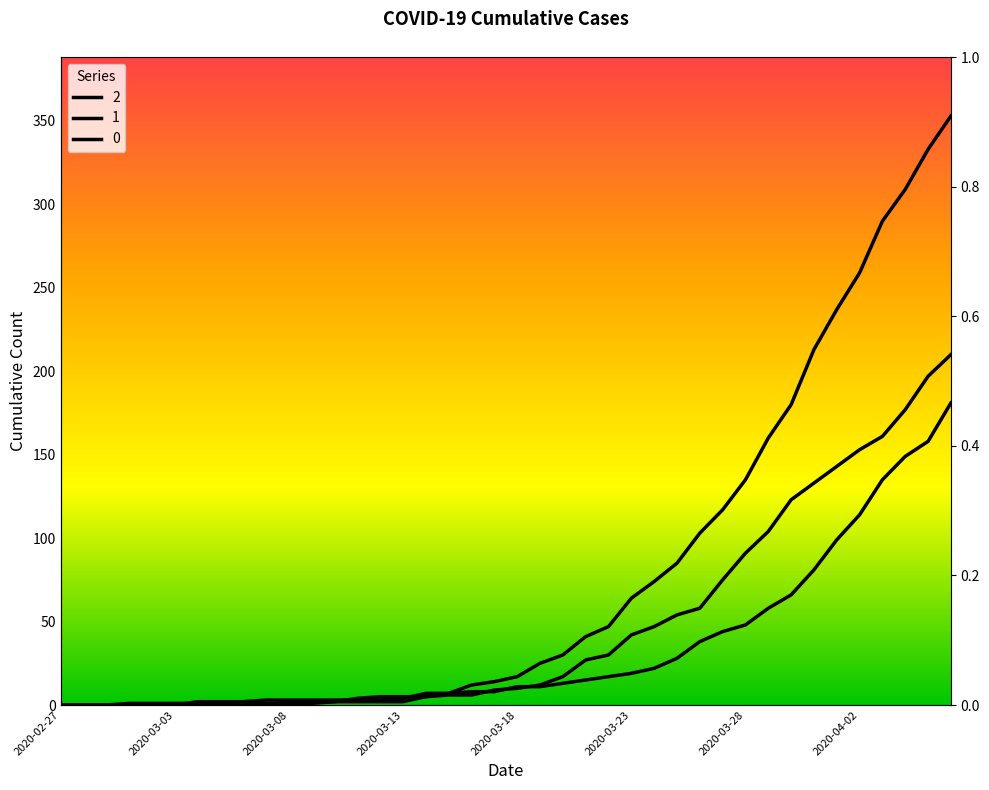

Which category has the lowest value in the 2 series?

2020-02-27